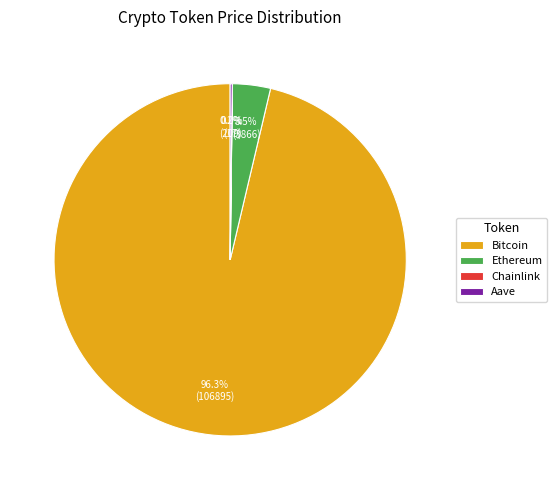

Which category has the biggest portion of the pie?

Bitcoin